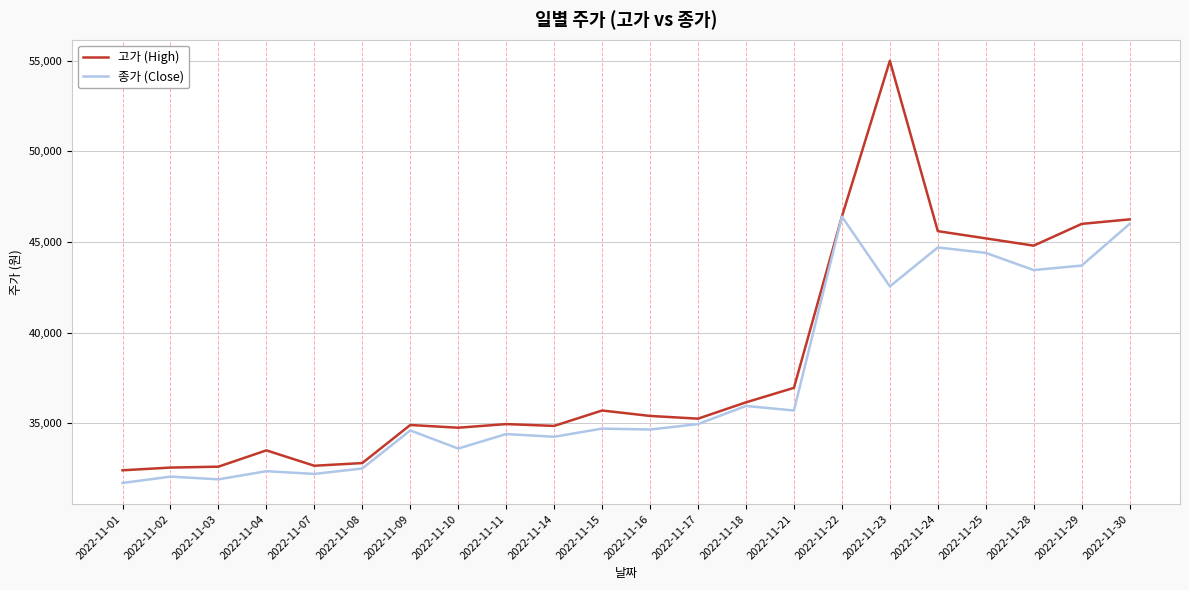

Rank the series by their maximum value, from lowest to highest.

종가 (Close), 고가 (High)